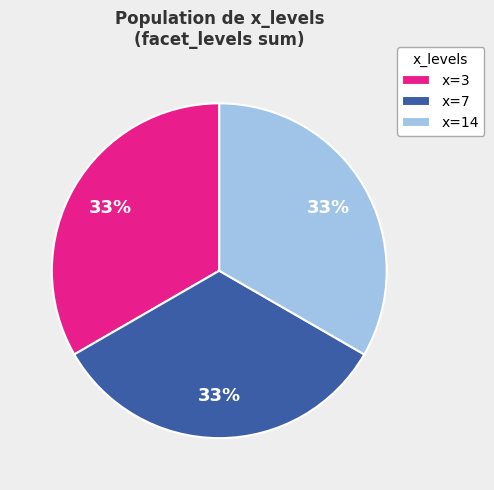

Is there a majority slice in this chart?

No